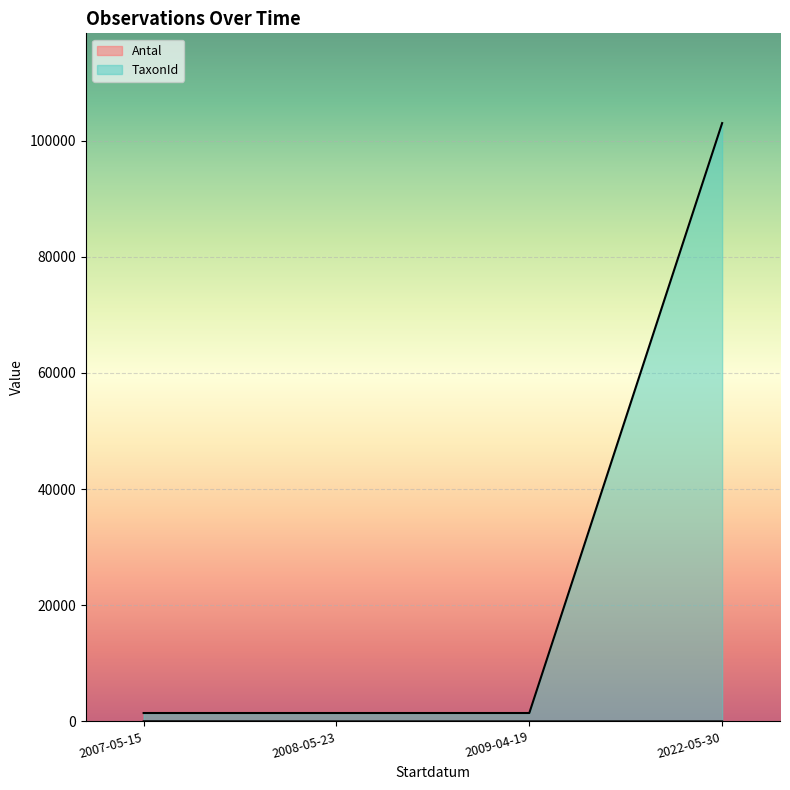

What are all the series names shown in the legend?

Antal, TaxonId